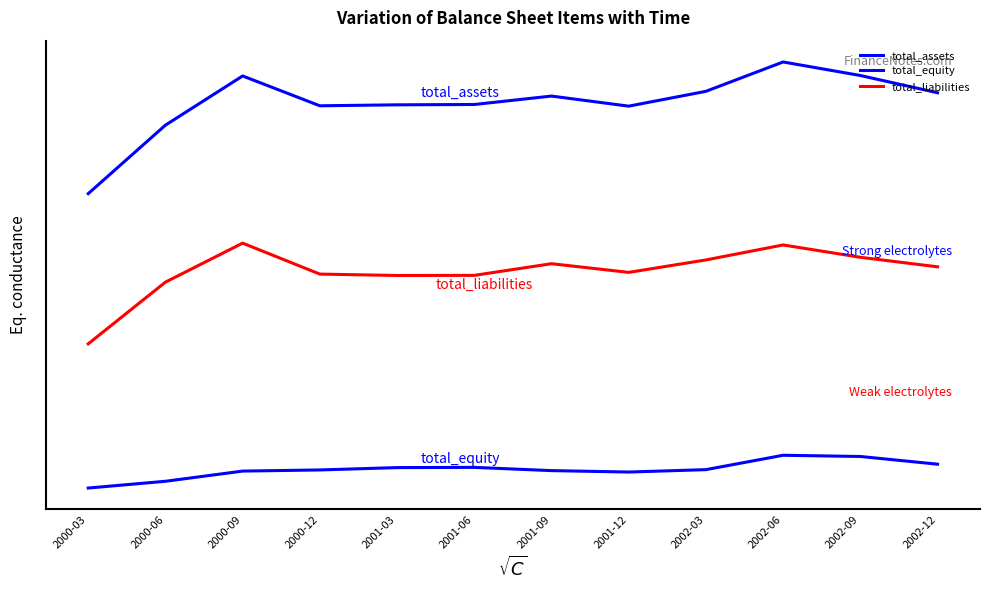

What is the difference between the maximum and minimum values in the total_assets series?

157511000